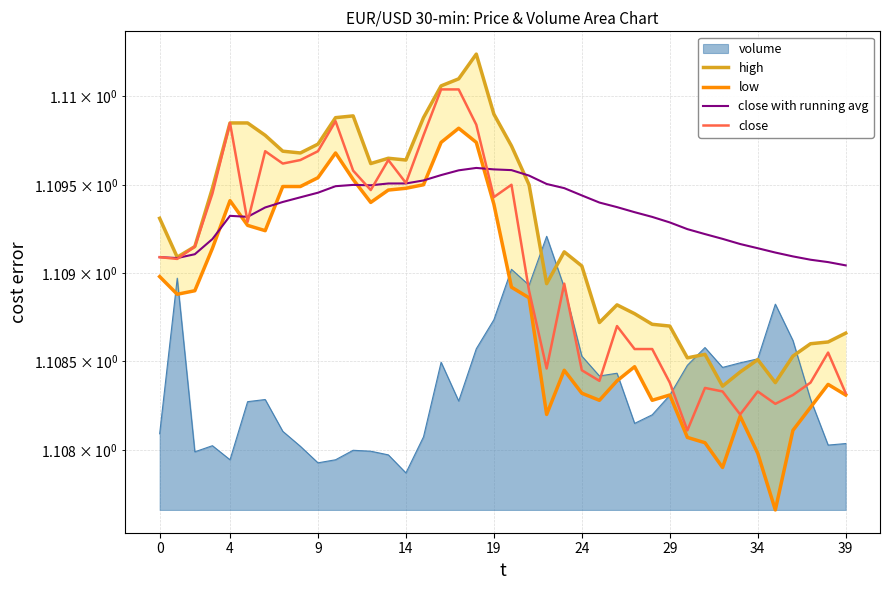

True or false: high has more than 2 points higher than both neighbors.

True